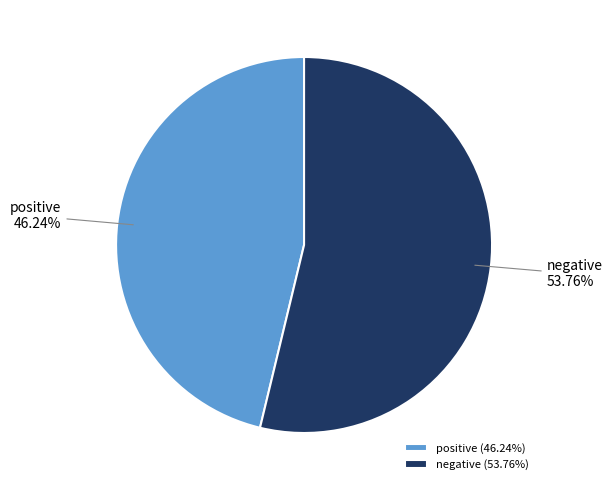

Is it true that negative is 54% of the pie?

True